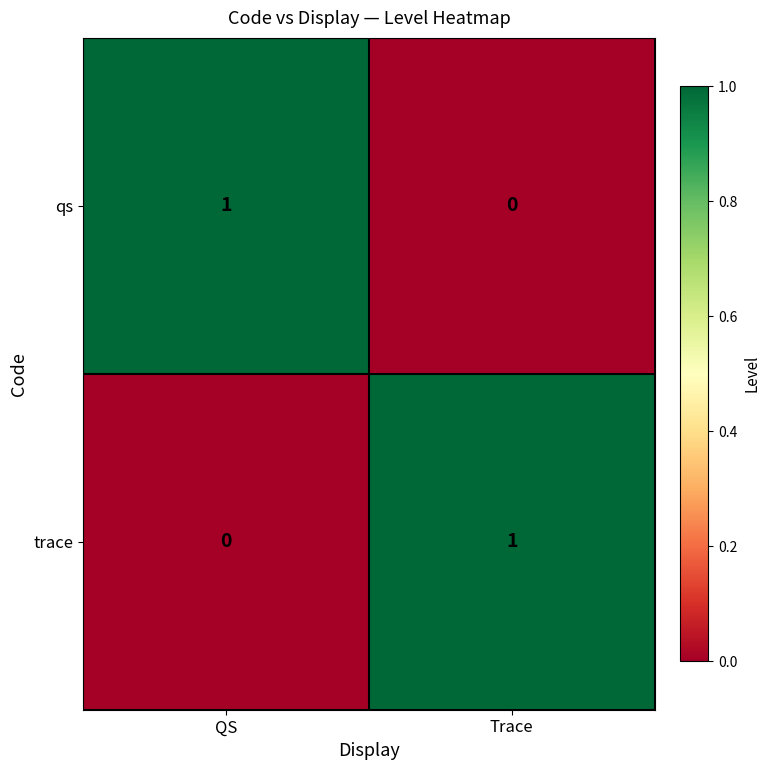

Is the value of qs at QS greater than the value of trace at QS?

Yes